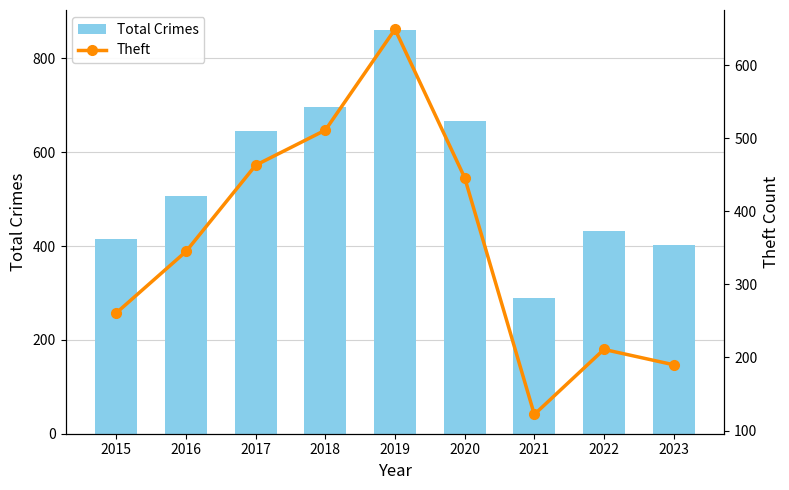

Which series changed the most between 2019 and 2020?

Theft